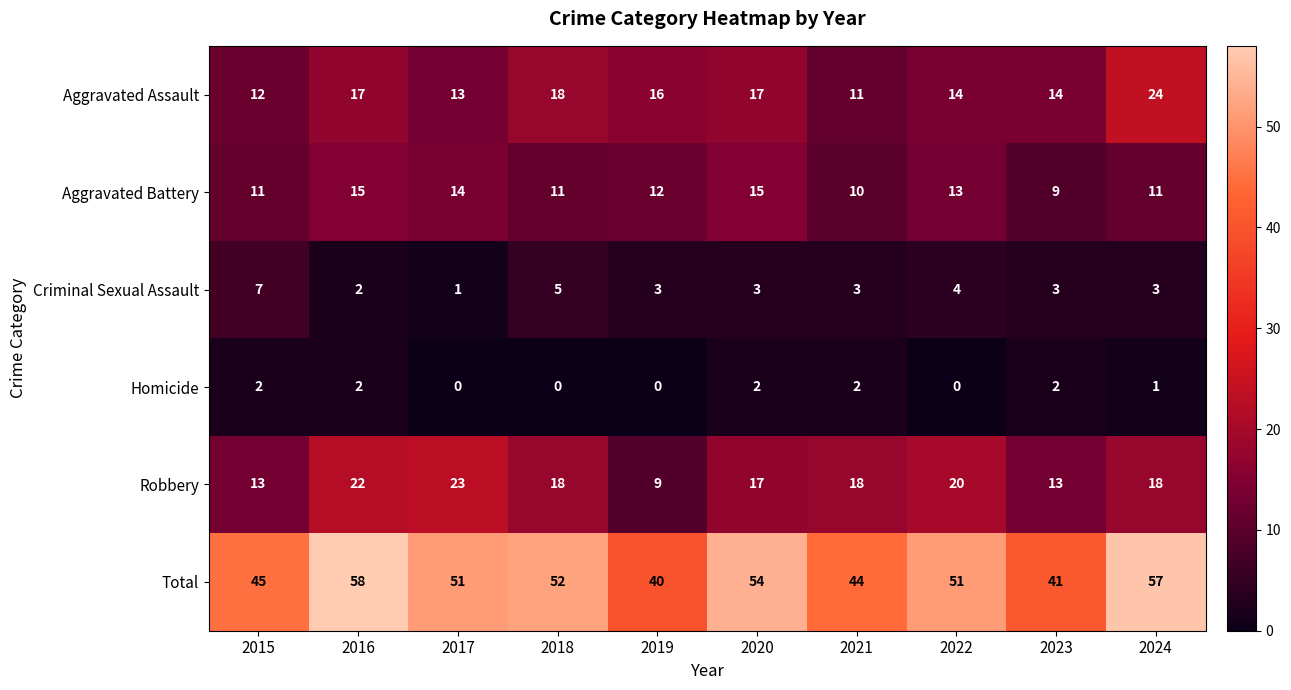

Read the Robbery value at 2021.

18